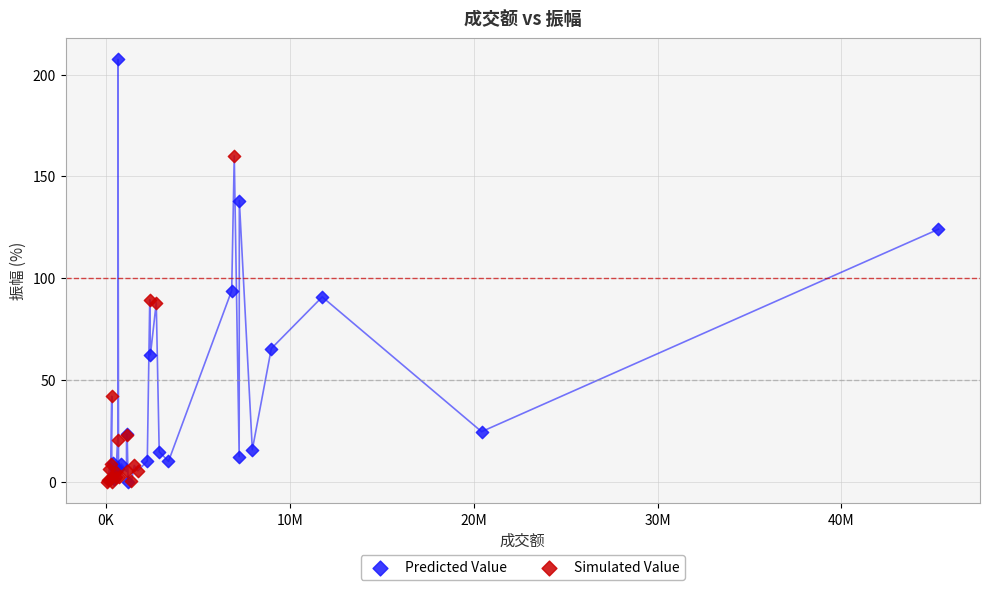

Which series has the largest Y range (max minus min)?

Predicted Value